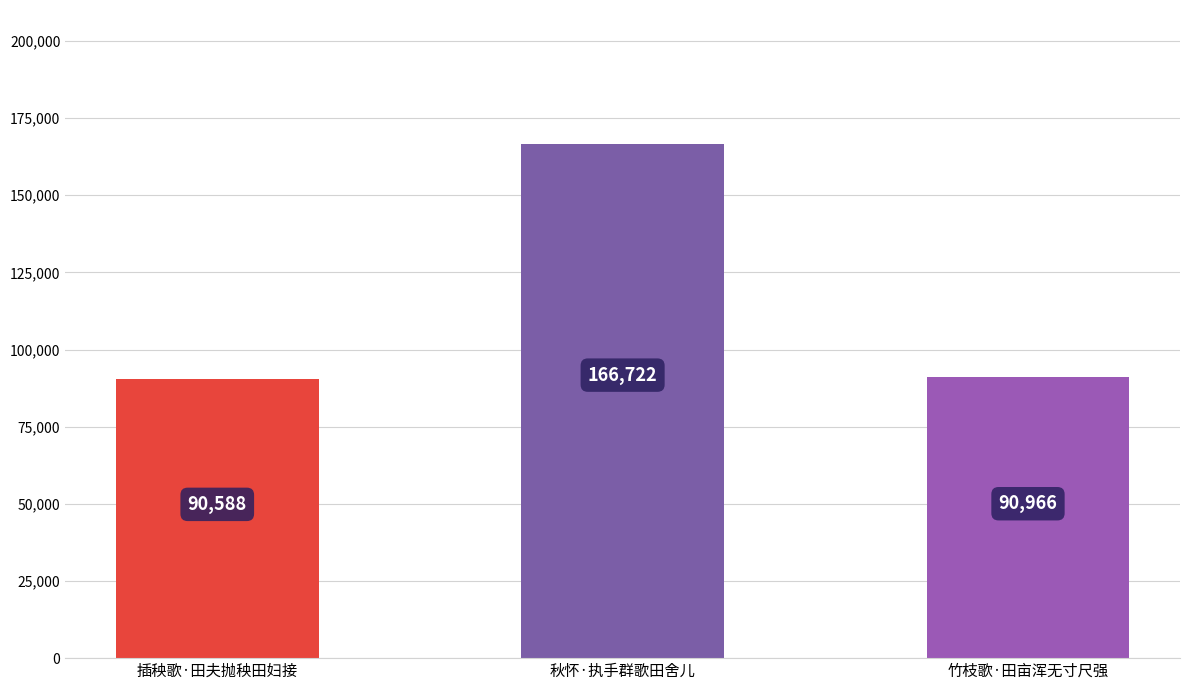

What is the smallest value displayed?

90588